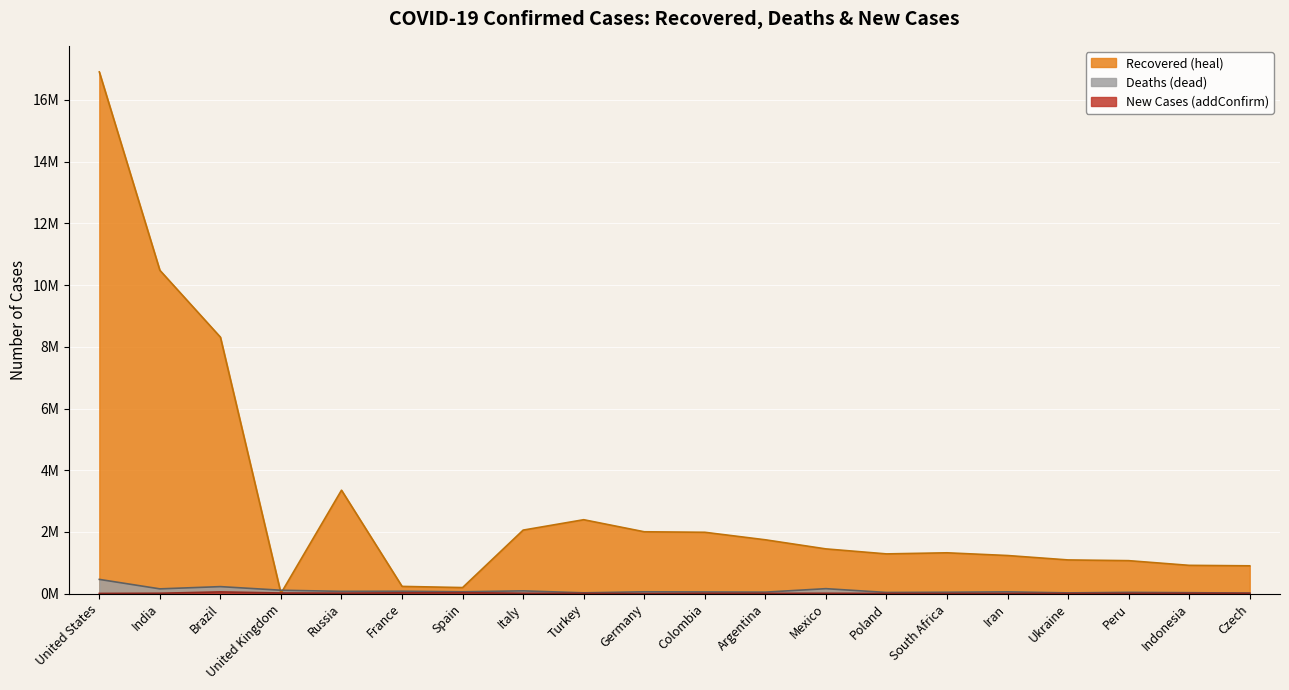

What is the sum of all addConfirm values?

0.3